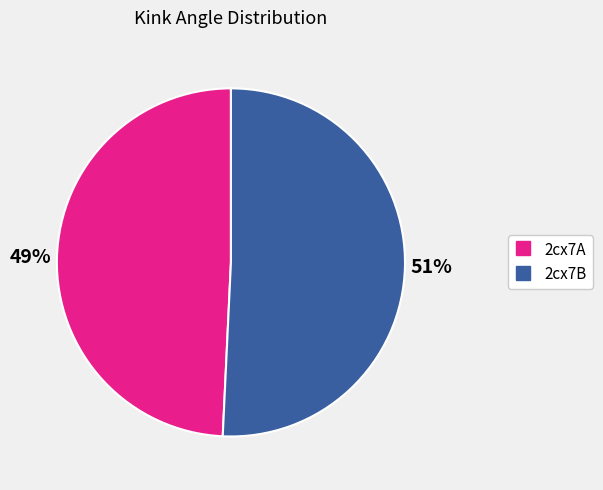

Rank the categories by value from highest to lowest.

2cx7B, 2cx7A